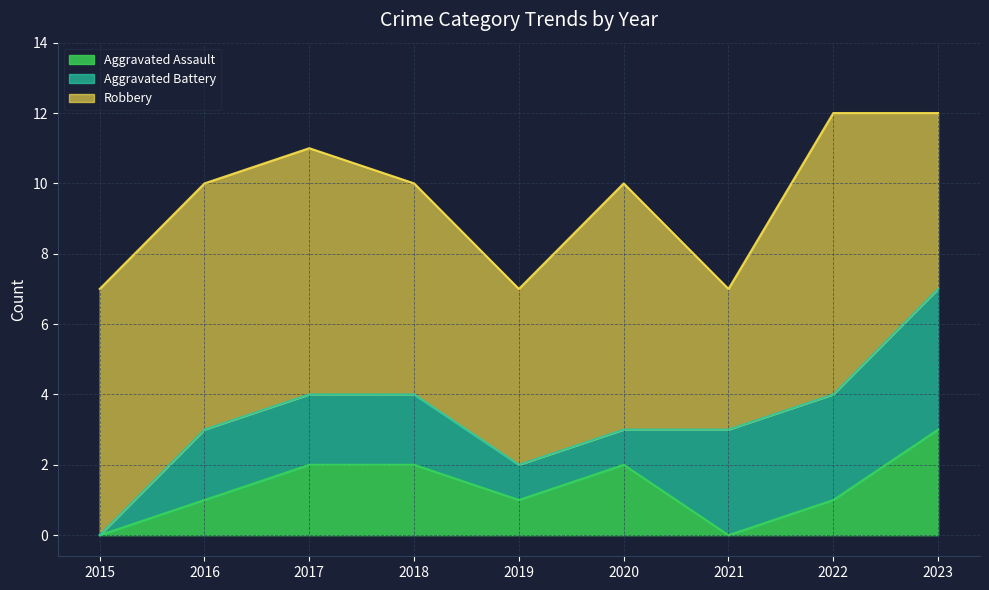

What is the total value across all series at 2020?

10